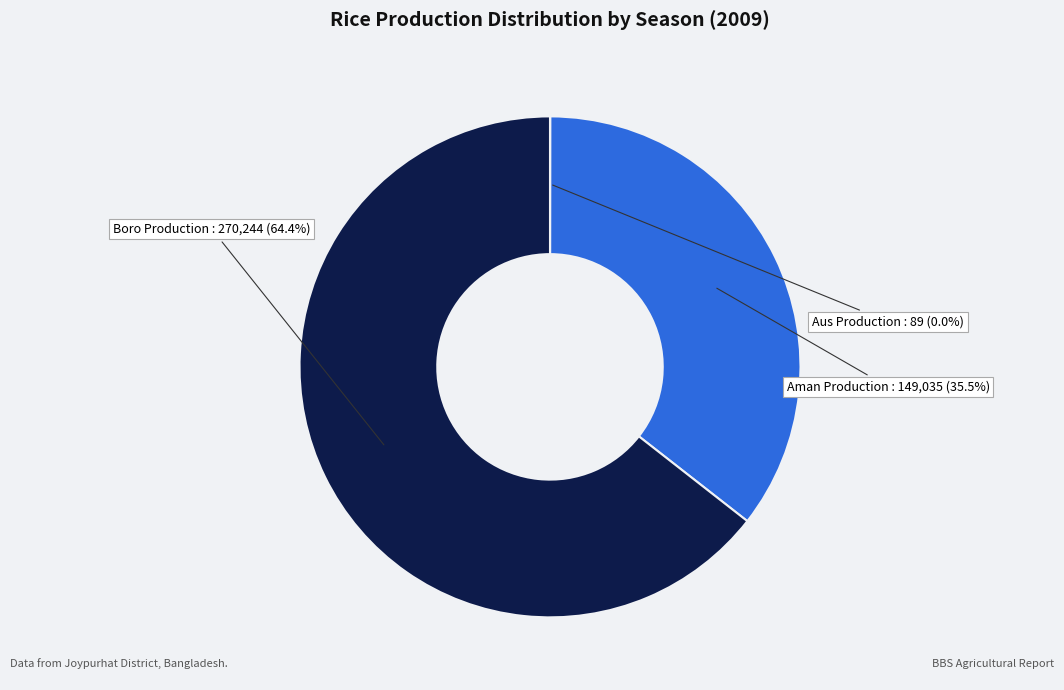

To the nearest percent, what is the combined percentage of Aman Production and Boro Production?

100%